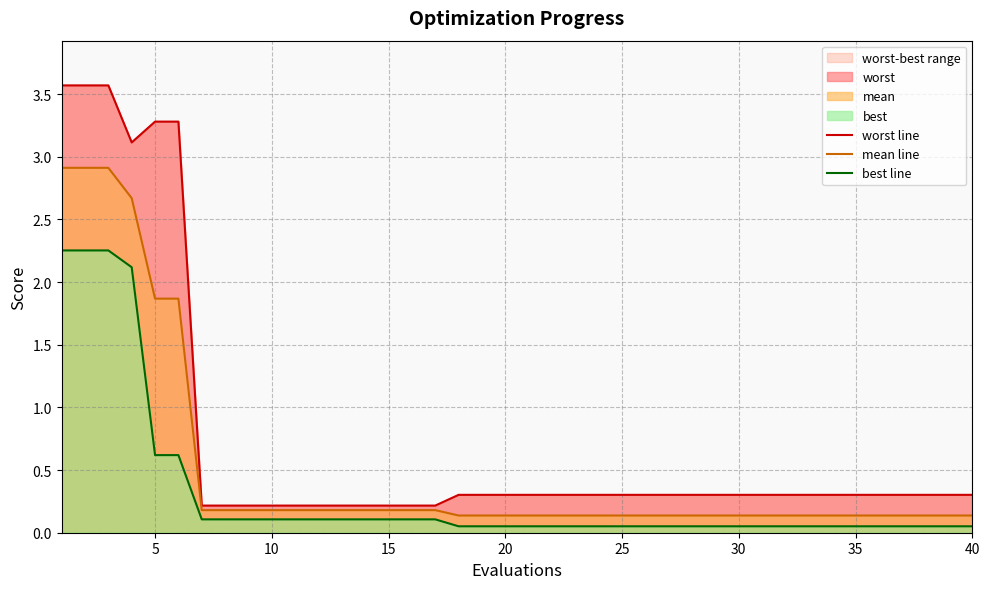

True or false: mean line and best line intersect in this chart.

False